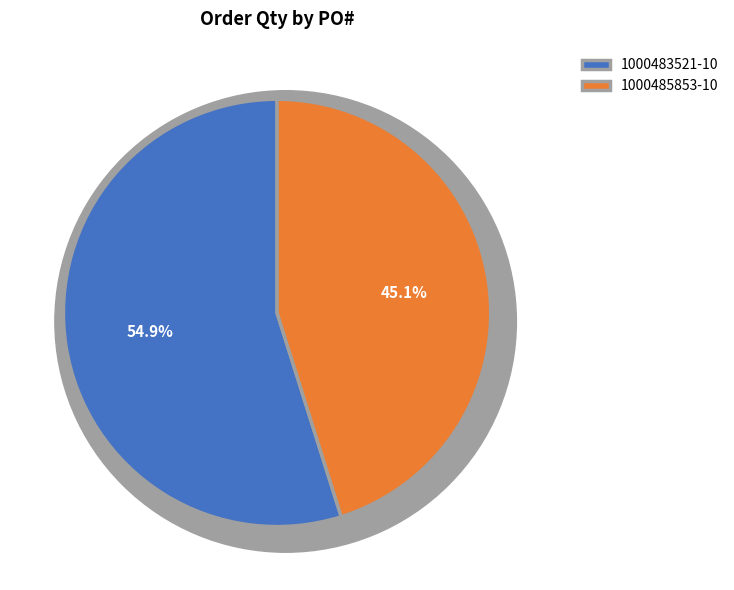

Which category has the smallest portion of the pie?

1000485853-10